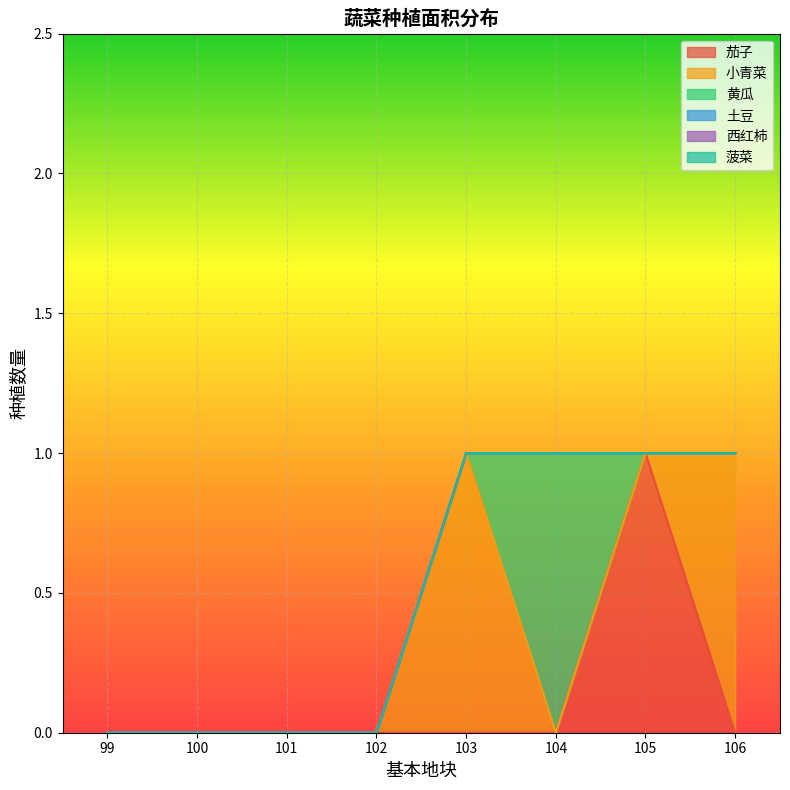

Does the chart display data point markers on the line(s)?

No